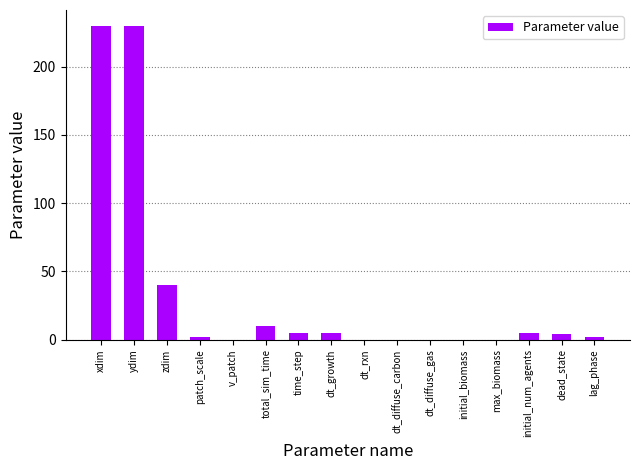

What is the approximate value at total_sim_time?

10.0